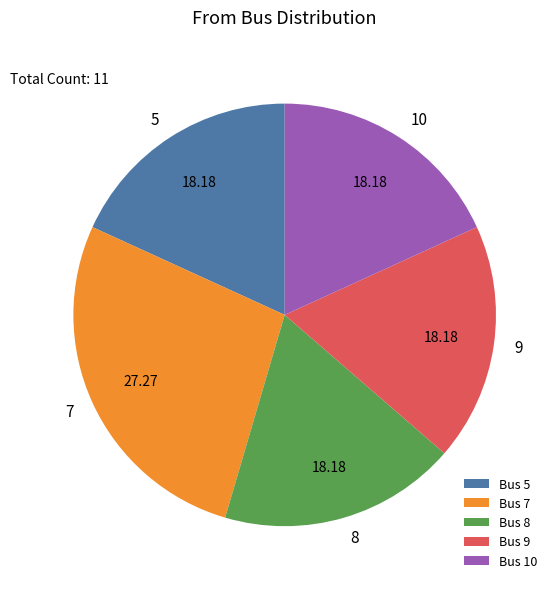

How many segments does this pie chart have?

5